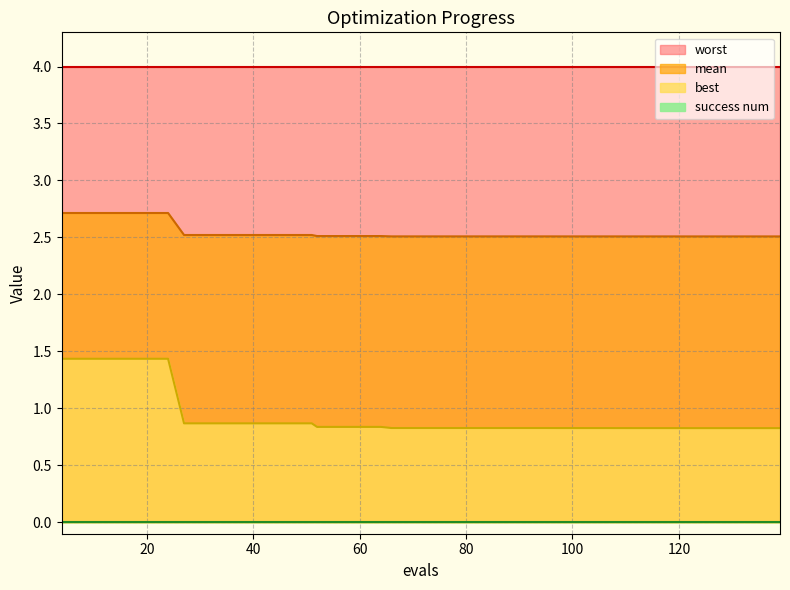

At how many categories does at least one series exceed 2?

40